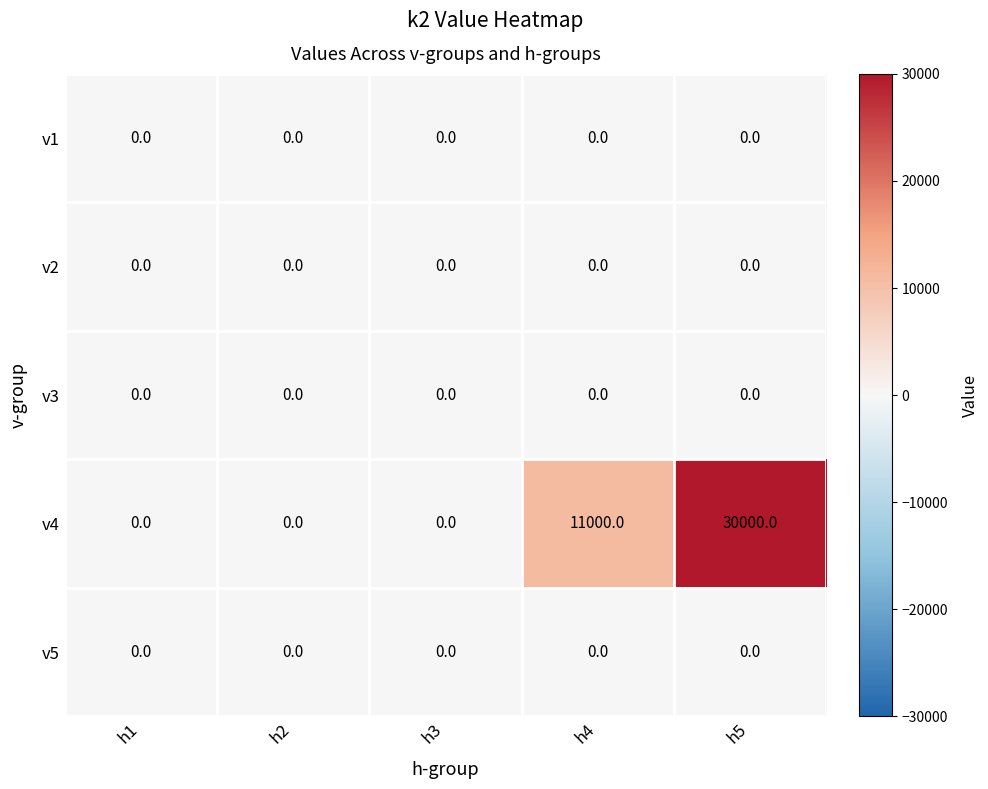

Which series has the largest total across all categories?

v4